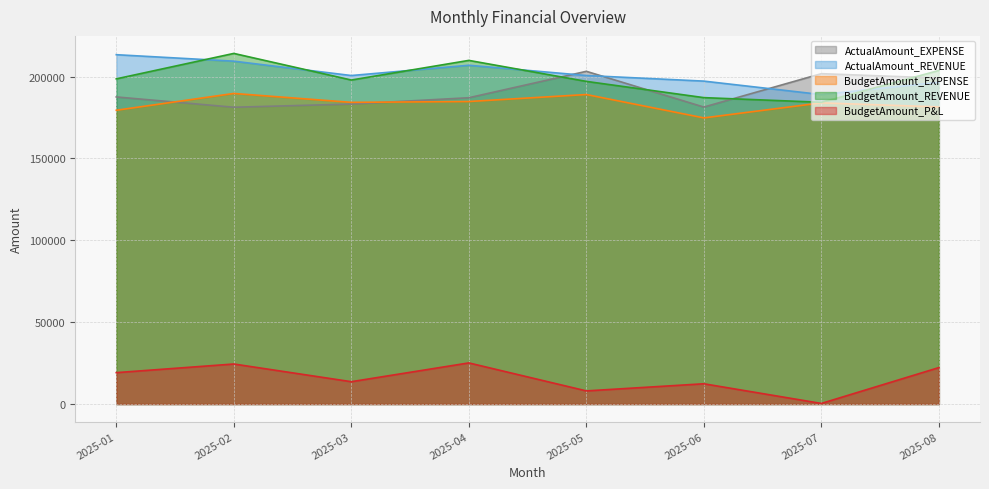

Is the value of BudgetAmount_REVENUE at 2025-06 greater than the value of BudgetAmount_EXPENSE at 2025-05?

No